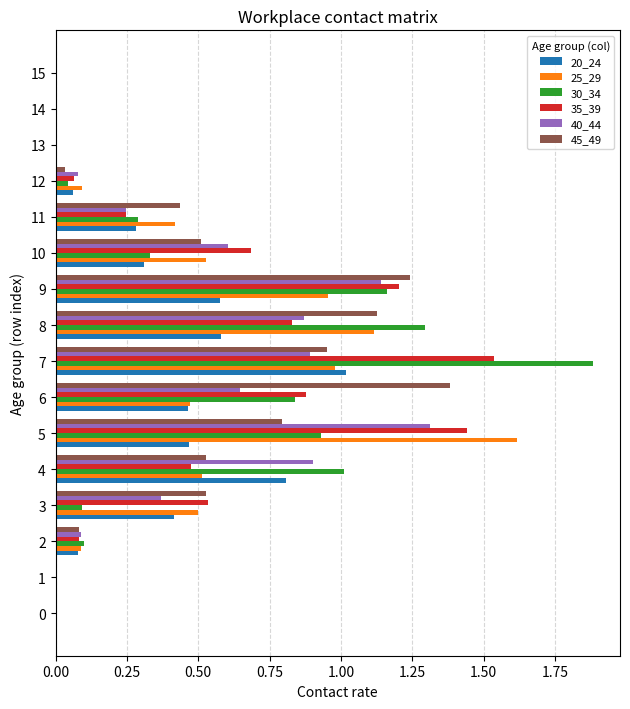

What is the sum of all 40_44 values?

7.1